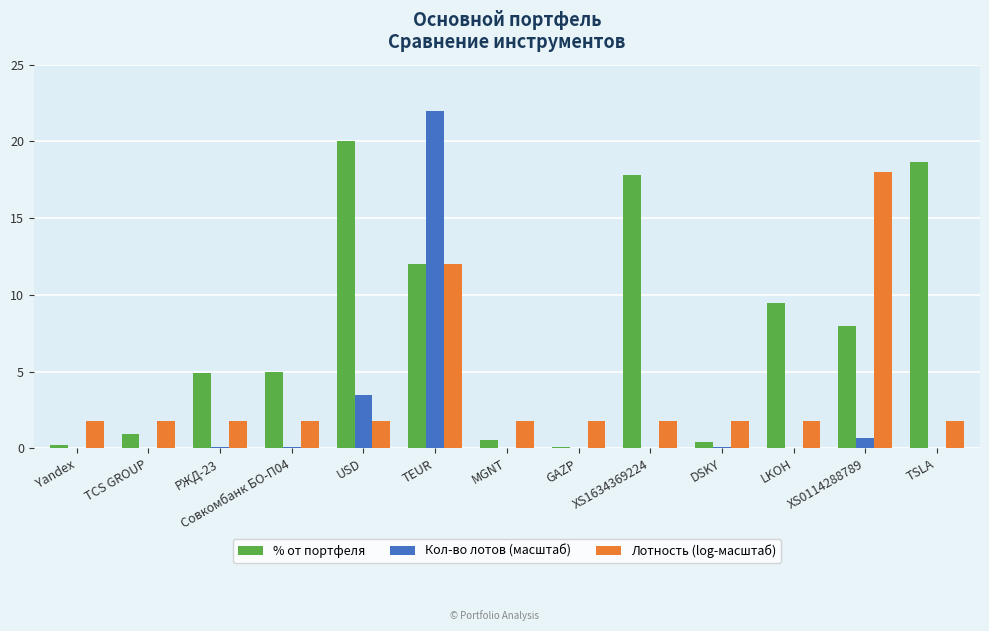

Which category has the highest value in the Кол-во лотов (масштаб) series?

TEUR